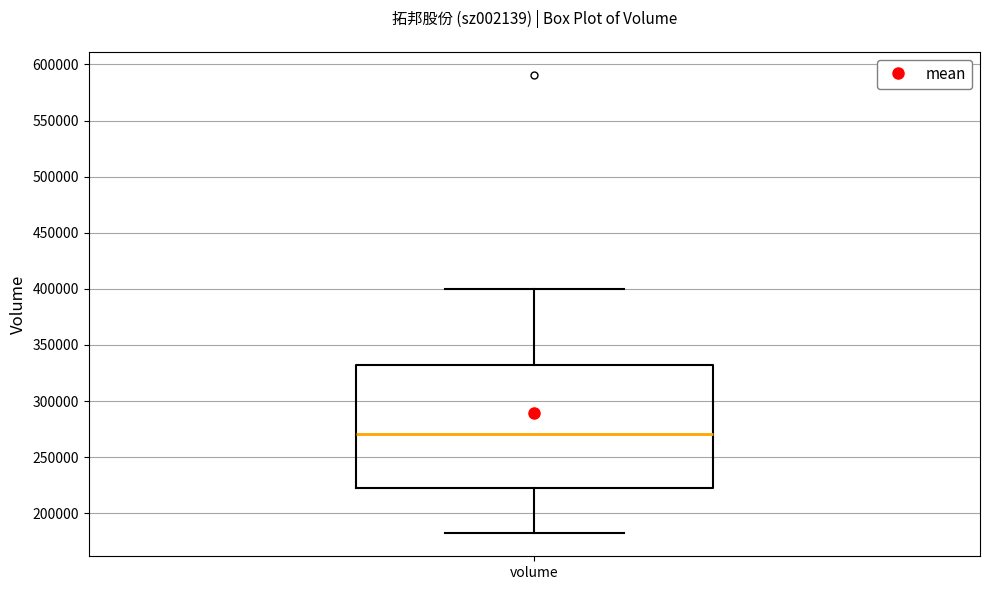

Transcribe this box plot: give where the median line is, the range the box spans, and where the two whiskers end, as read against the y-axis. The values are not printed on the chart, so give them approximately, as read against the axis.

median 270000, box 220000 to 330000, whiskers 180000 to 400000